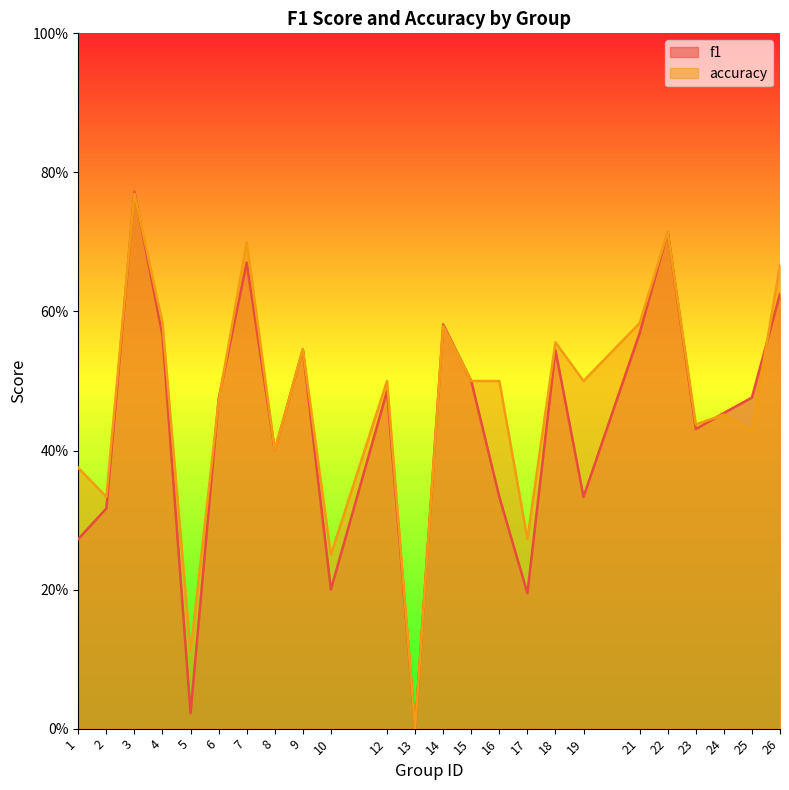

Which series changed the most between 1 and 13?

accuracy